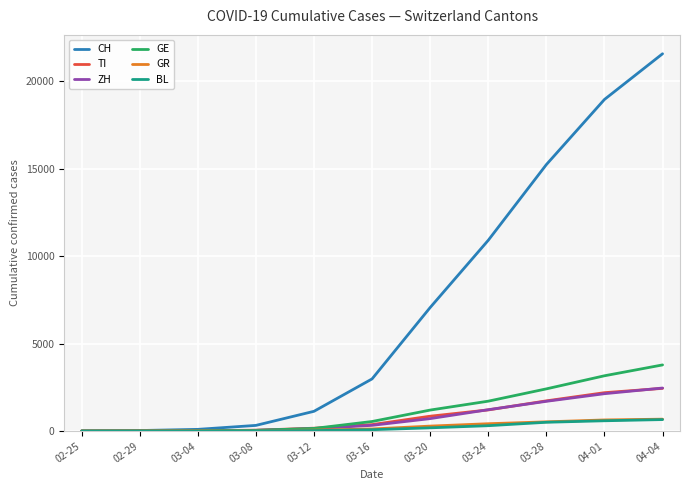

What is the average value of the ZH series?

796